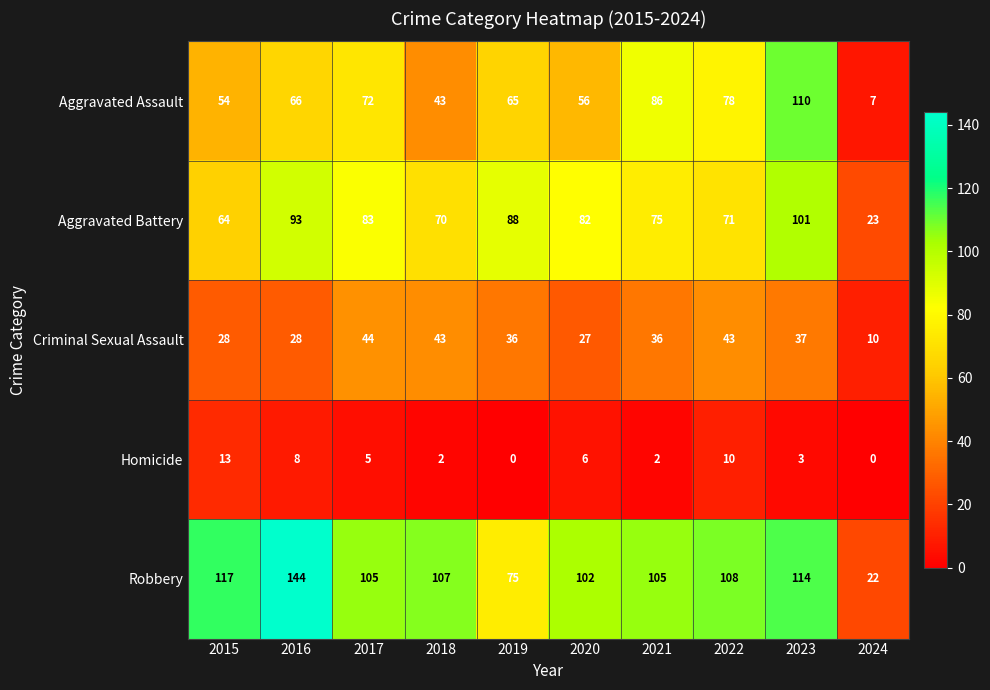

Which series has the largest total across all categories?

Robbery